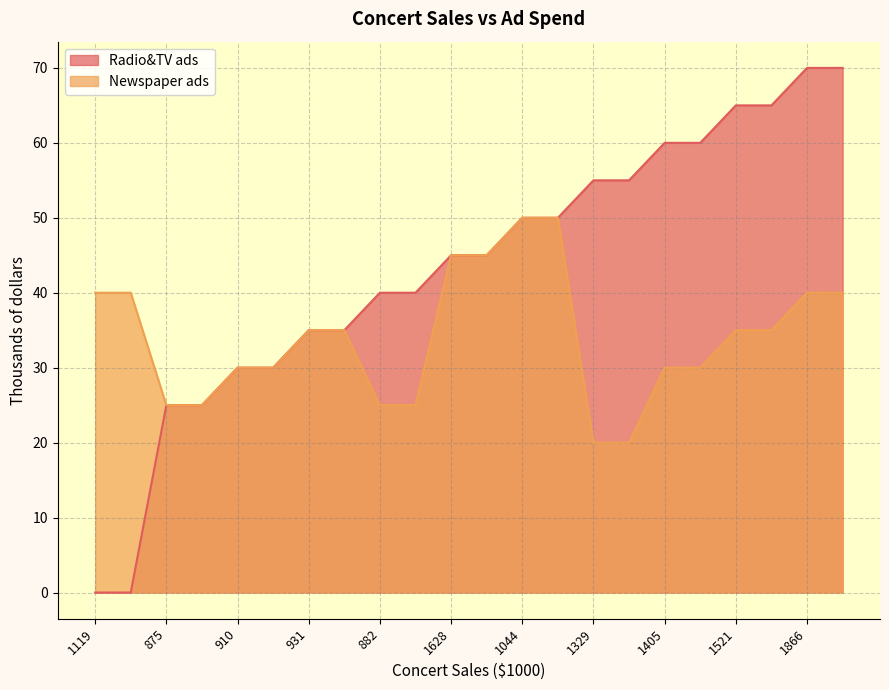

List the series in order of their peak value, lowest first.

Newspaper ads, Radio&TV ads